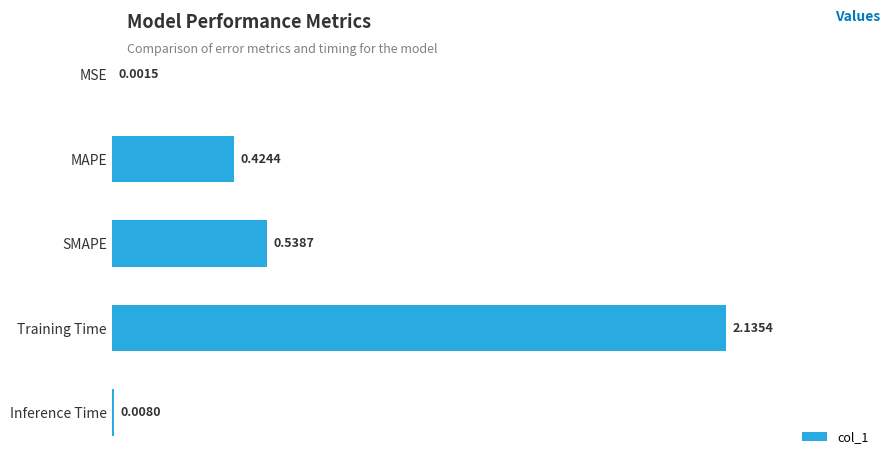

What is the change in value from Inference Time to MAPE?

+0.4